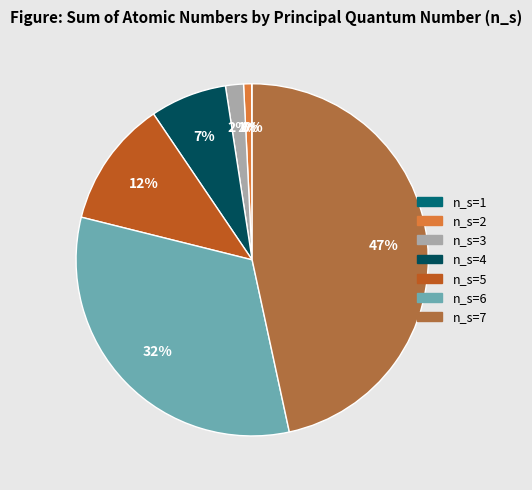

Does any single category account for the majority?

No